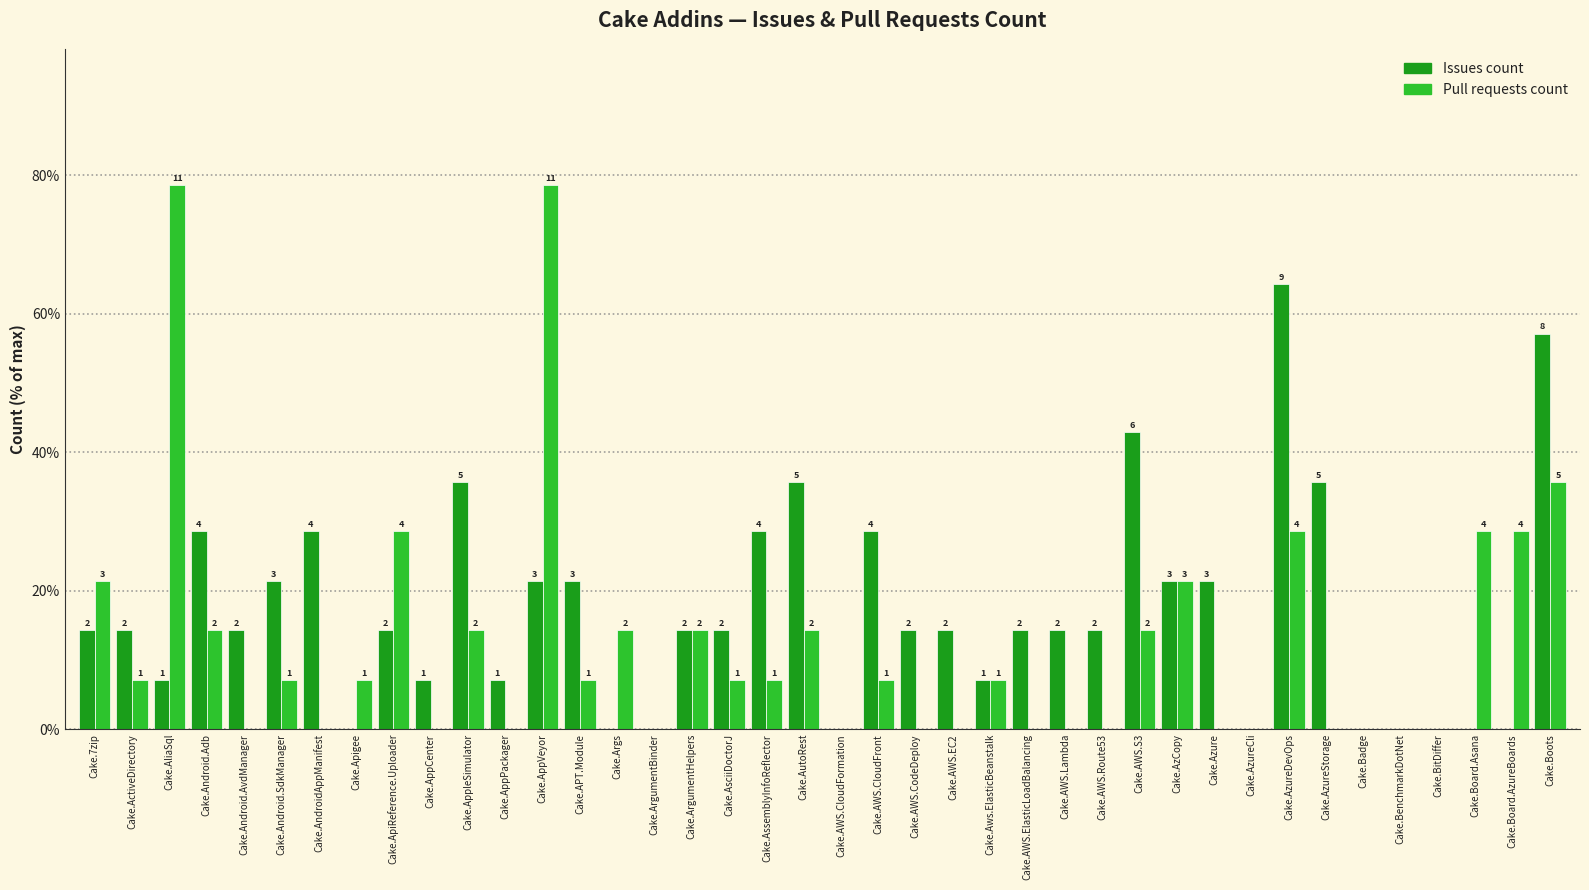

Which series has the largest range (max minus min)?

Pull requests count